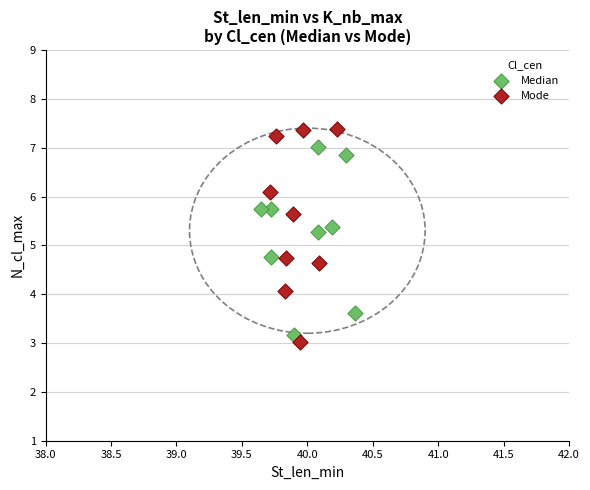

Which series has the largest Y range (max minus min)?

Mode